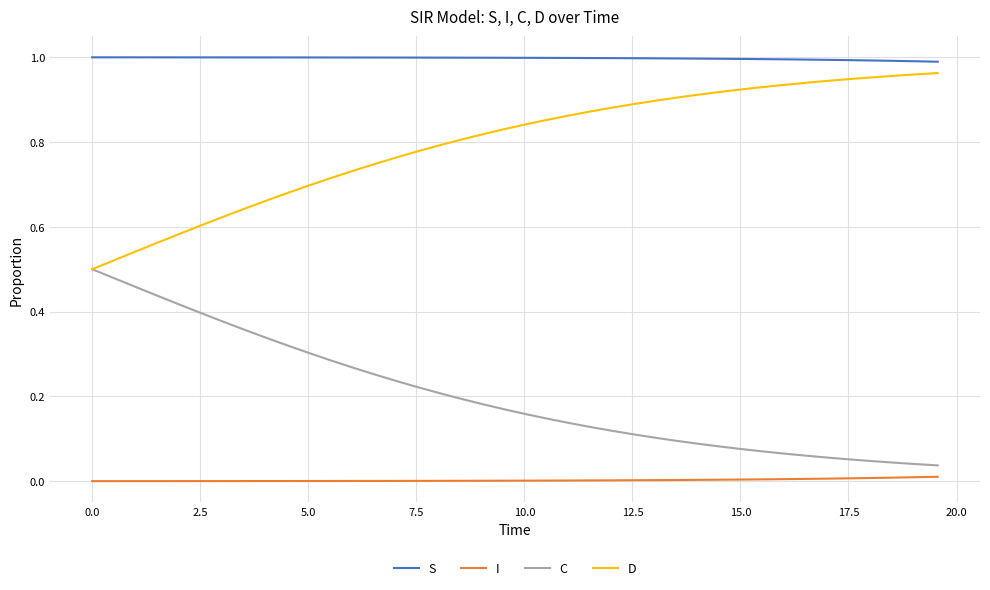

Which series has the largest total across all categories?

S